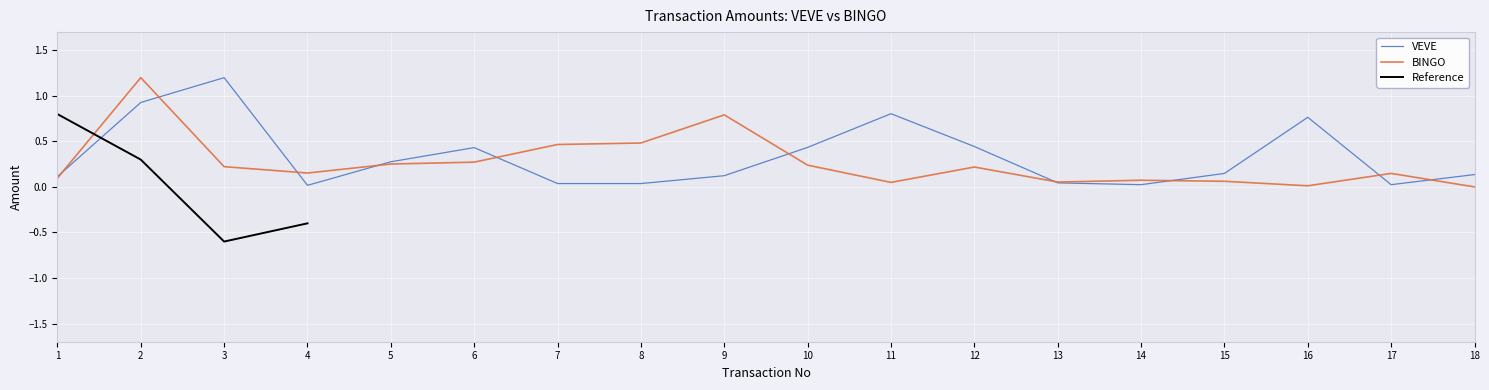

What is the spread (max minus min) of values at 2?

0.3